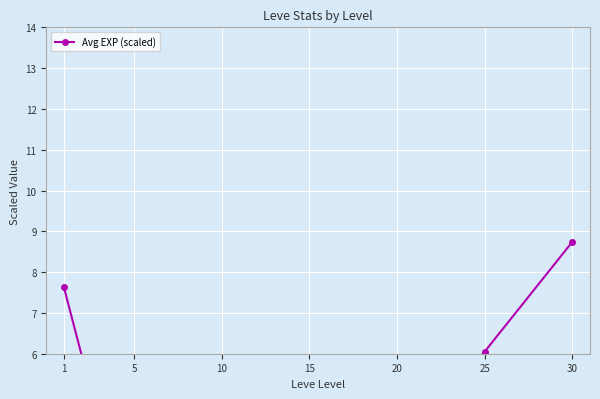

How many data points does each series have?

7